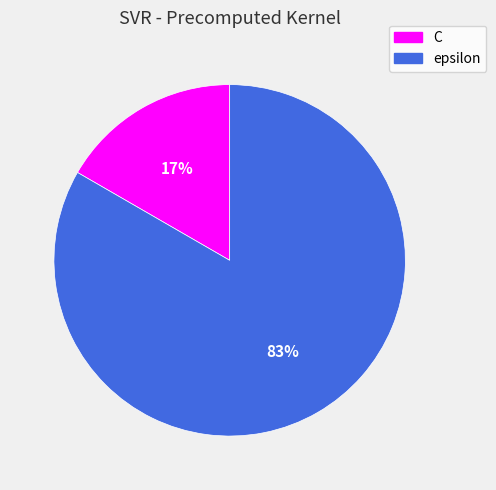

What percentage is the C slice, to the nearest percent?

17%